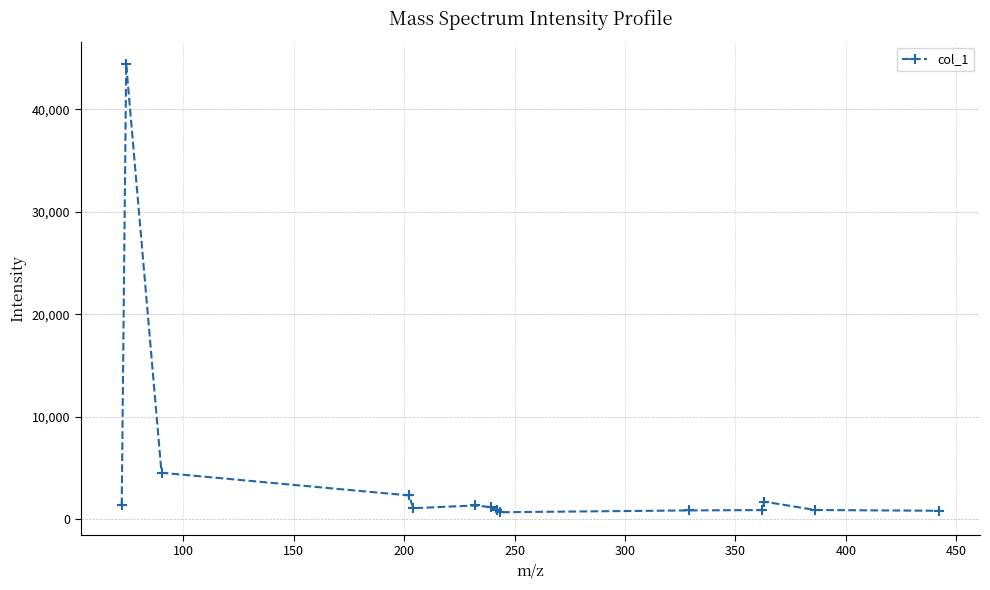

What is the value of the 7th point from the left?

1147.5